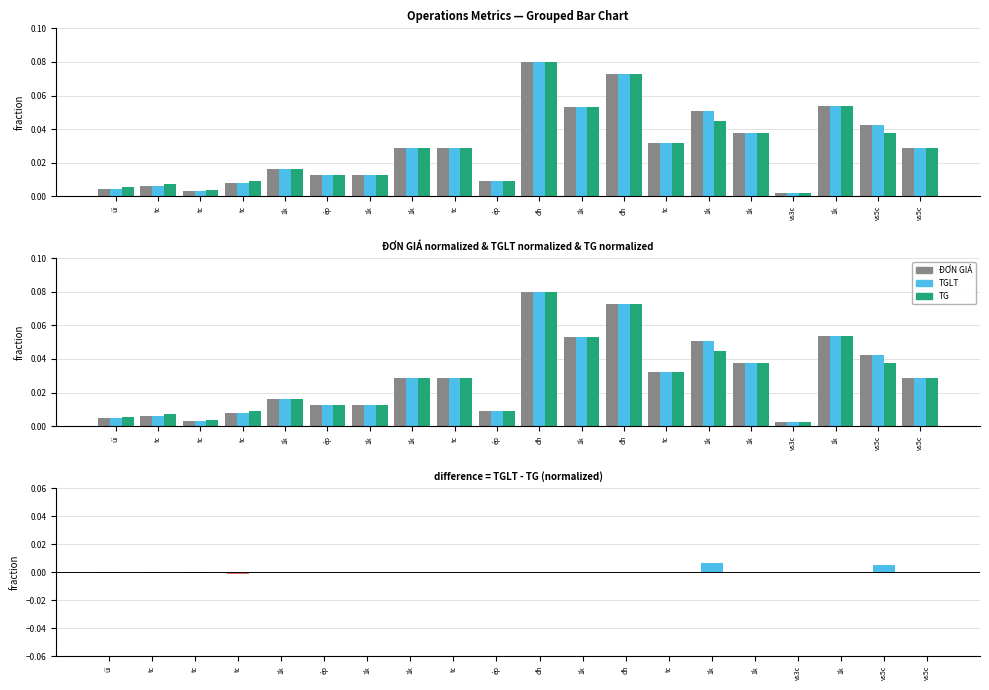

Reading left to right, what are all the values shown in this chart?

ĐƠN GIÁ: 0.0	0.0	0.0	0.0	0.0	0.0	0.0	0.0	0.0	0.0	0.1	0.1	0.1	0.0	0.1	0.0	0.0	0.1	0.0	0.0
TGLT: 0.0	0.0	0.0	0.0	0.0	0.0	0.0	0.0	0.0	0.0	0.1	0.1	0.1	0.0	0.1	0.0	0.0	0.1	0.0	0.0
TG: 0.0	0.0	0.0	0.0	0.0	0.0	0.0	0.0	0.0	0.0	0.1	0.1	0.1	0.0	0.0	0.0	0.0	0.1	0.0	0.0
TGLT - TG: -0.0	-0.0	-0.0	-0.0	-0.0	-0.0	-0.0	-0.0	-0.0	-0.0	0.0	-0.0	-0.0	-0.0	0.0	-0.0	-0.0	0.0	0.0	-0.0